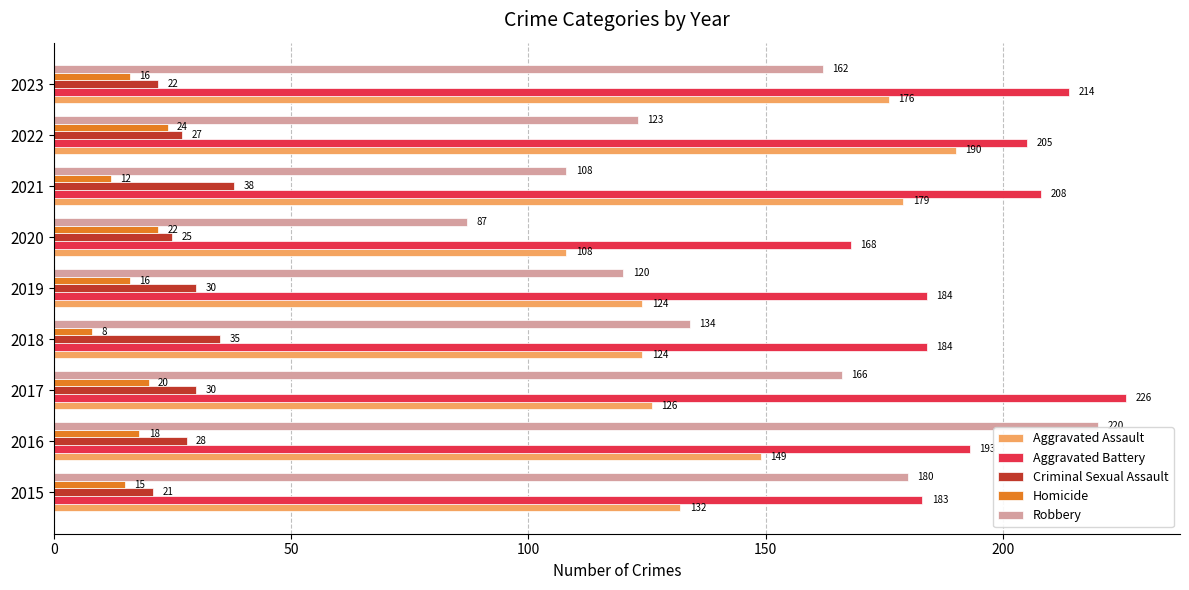

Is the value of Aggravated Assault at 2021 greater than the value of Aggravated Battery at 2018?

No